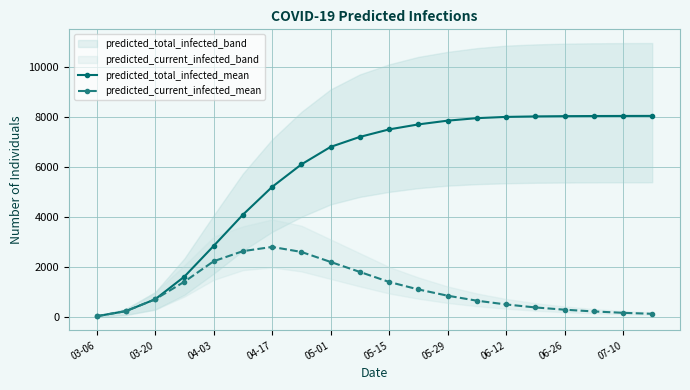

What is the value of the predicted_total_infected_mean point at the 13th from the left?

7850